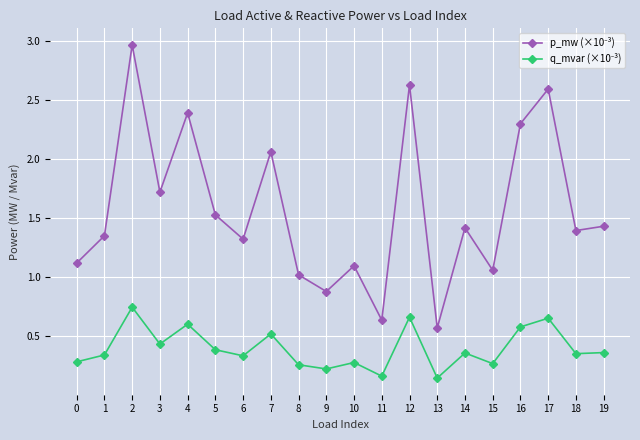

What is the difference between the highest and lowest values at 15?

0.8